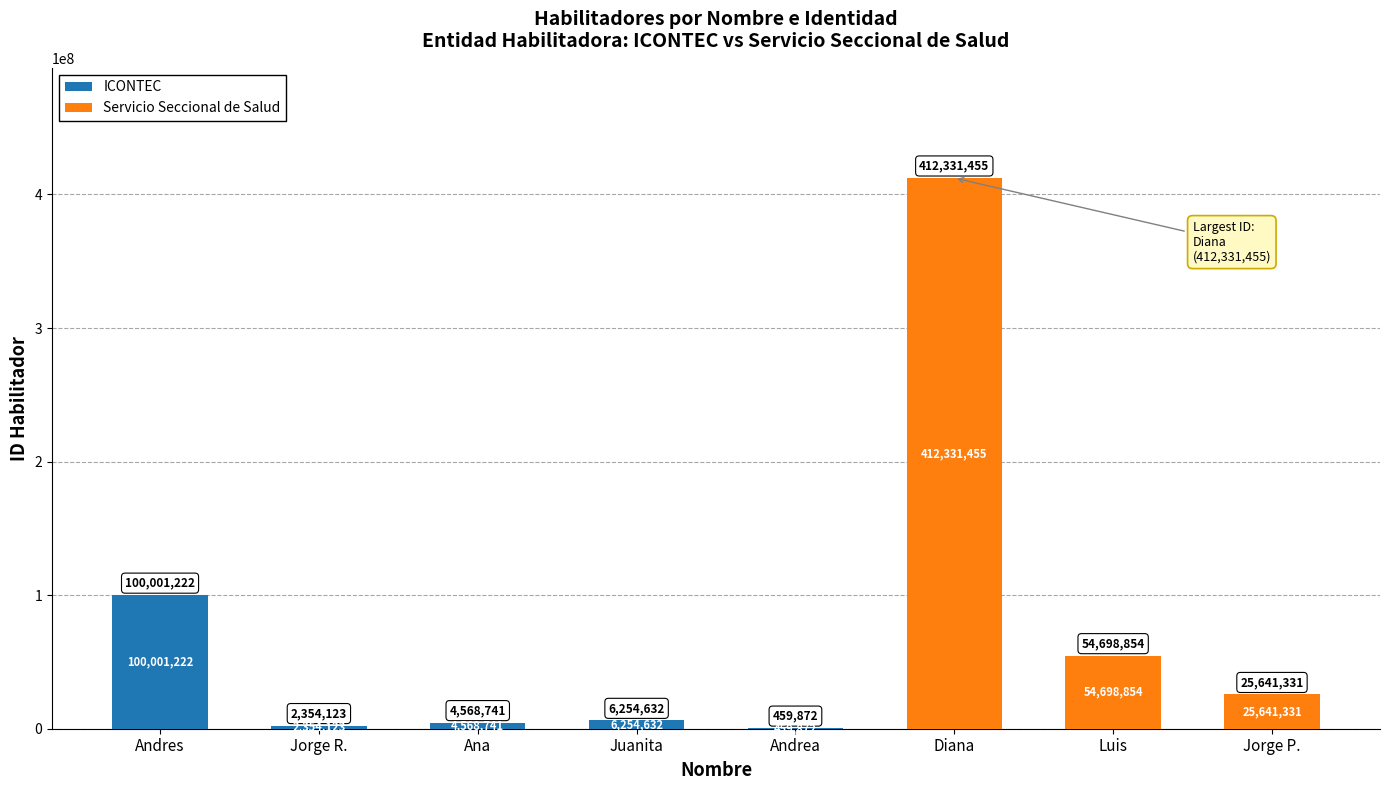

What is the smallest value displayed?

459872